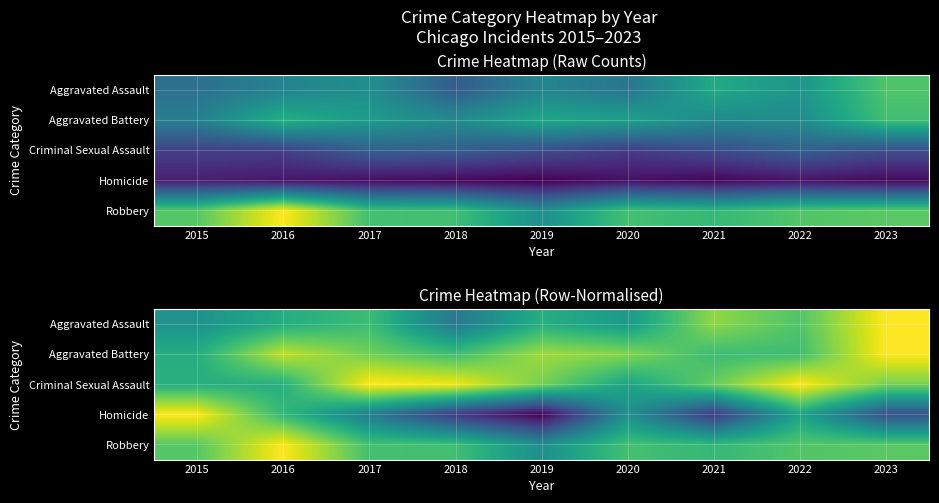

At how many categories does at least one series exceed 0?

9